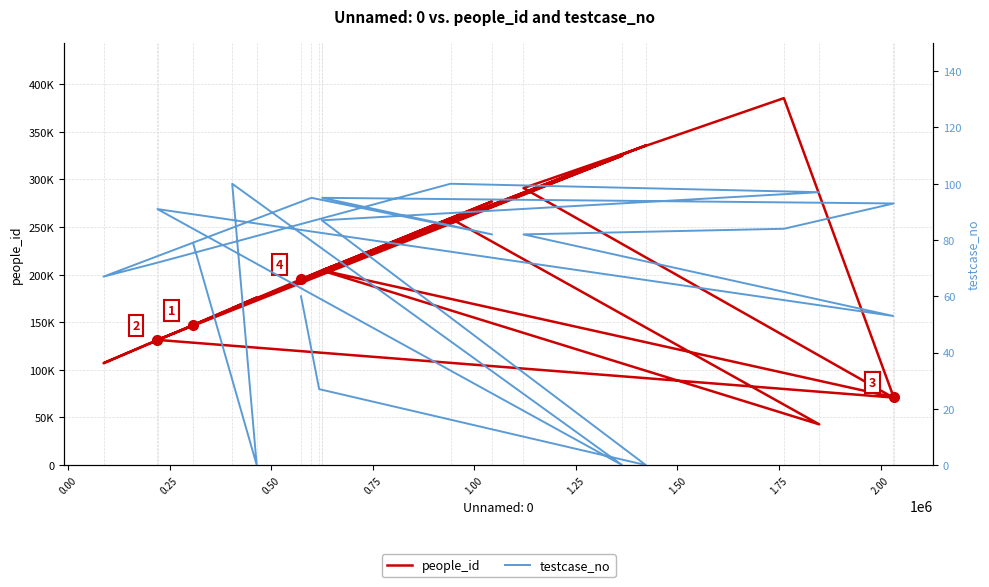

The value of people_id at 14 is 153318. True or false?

False